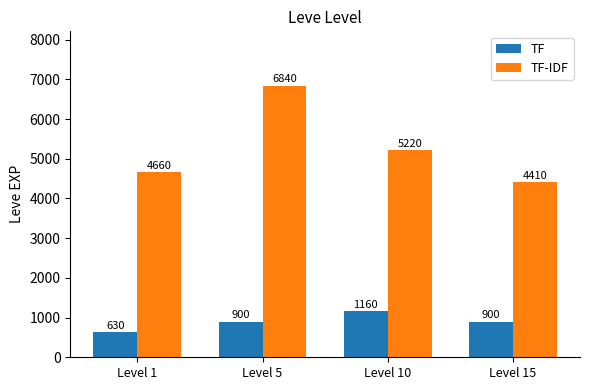

What are all the series names shown in the legend?

TF, TF-IDF